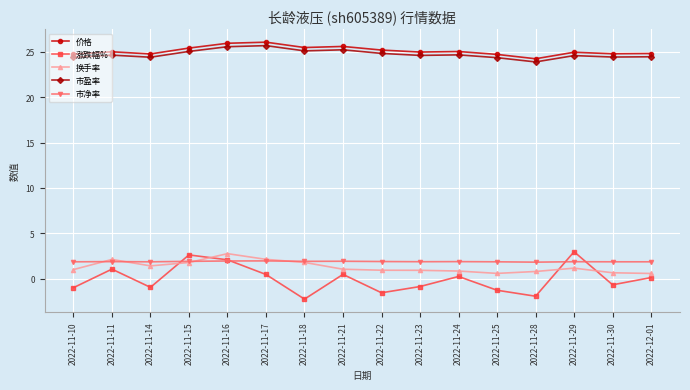

The value of 价格 at 2022-11-21 is 25.6. True or false?

True